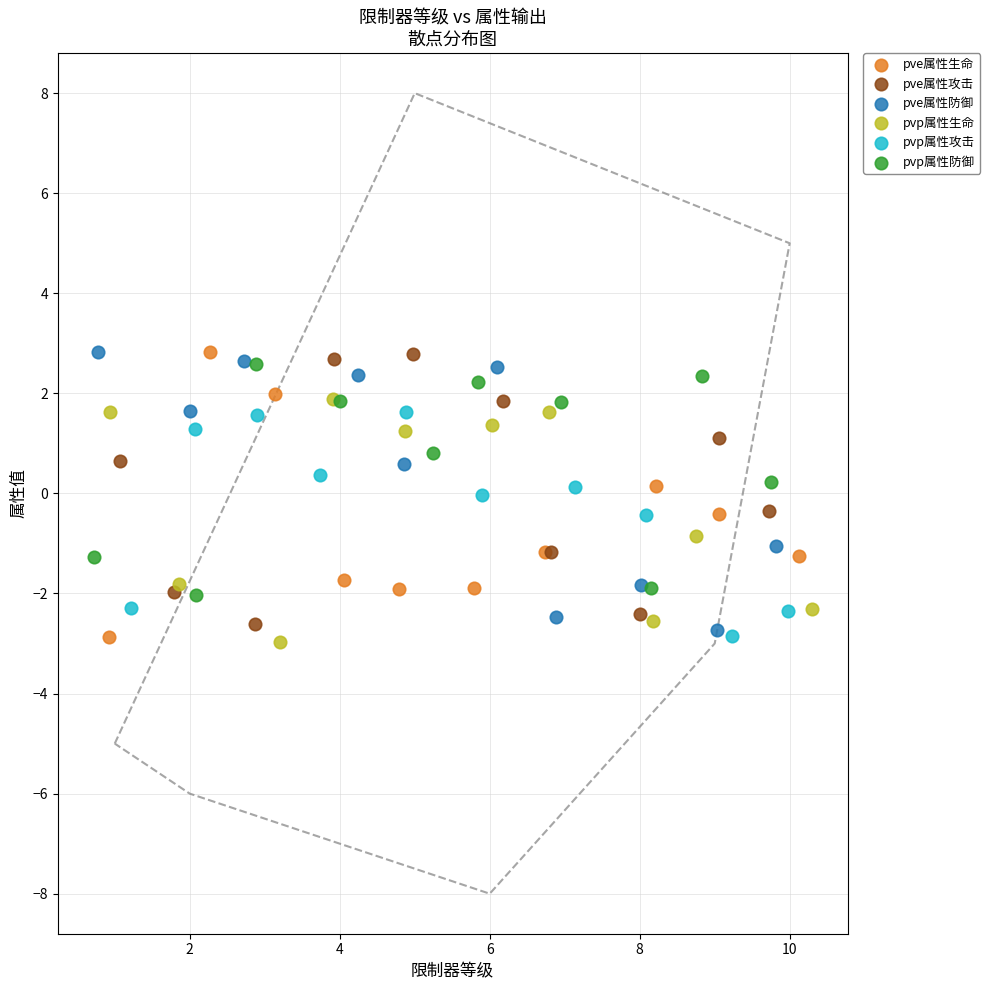

What are all the series names shown in the legend?

pve属性生命, pve属性攻击, pve属性防御, pvp属性生命, pvp属性攻击, pvp属性防御